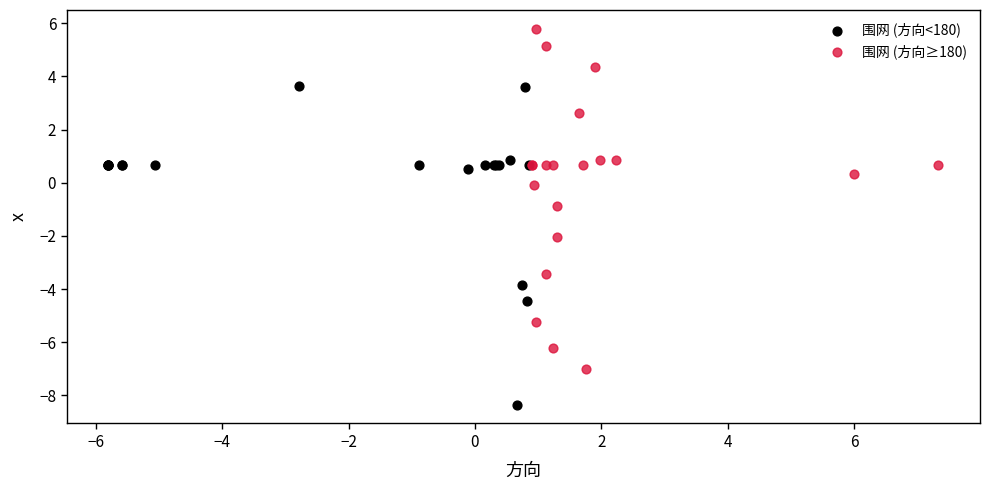

Which series contains the lowest Y value?

围网 (方向<180)